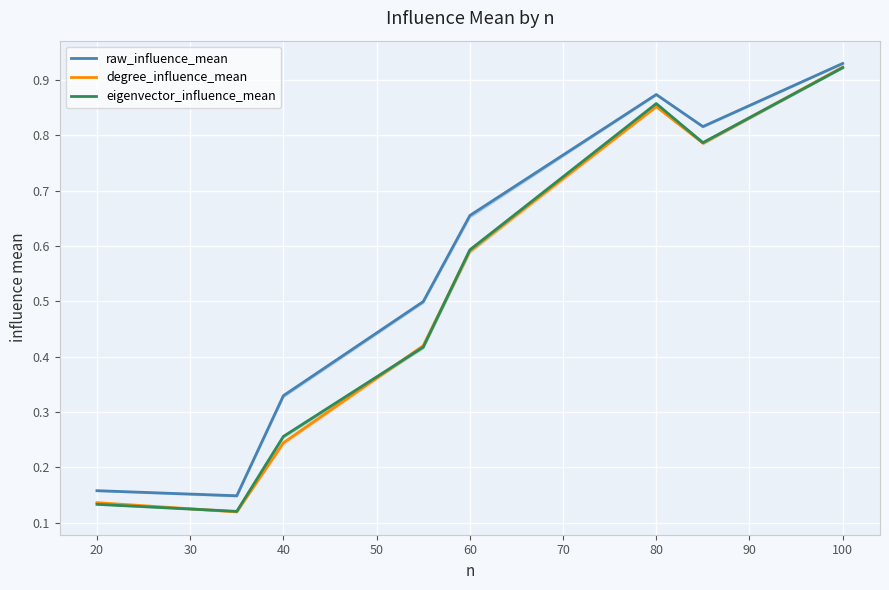

At which label does degree_influence_mean reach its peak?

100